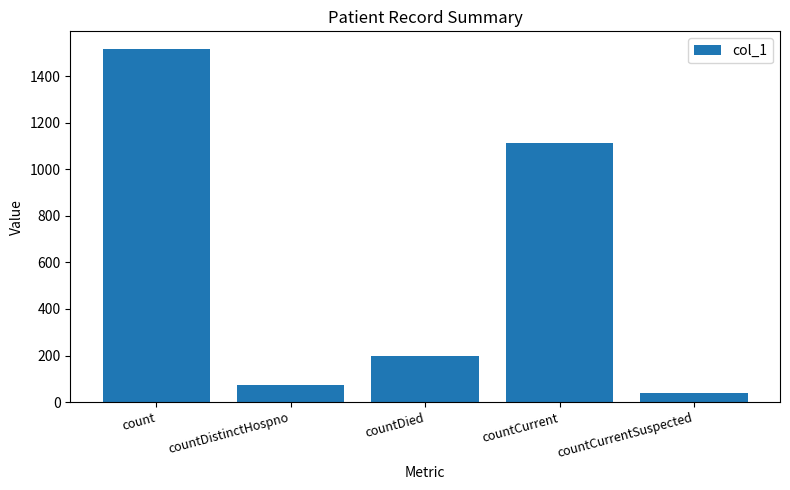

What is the label of the 3rd bar from the right?

countDied